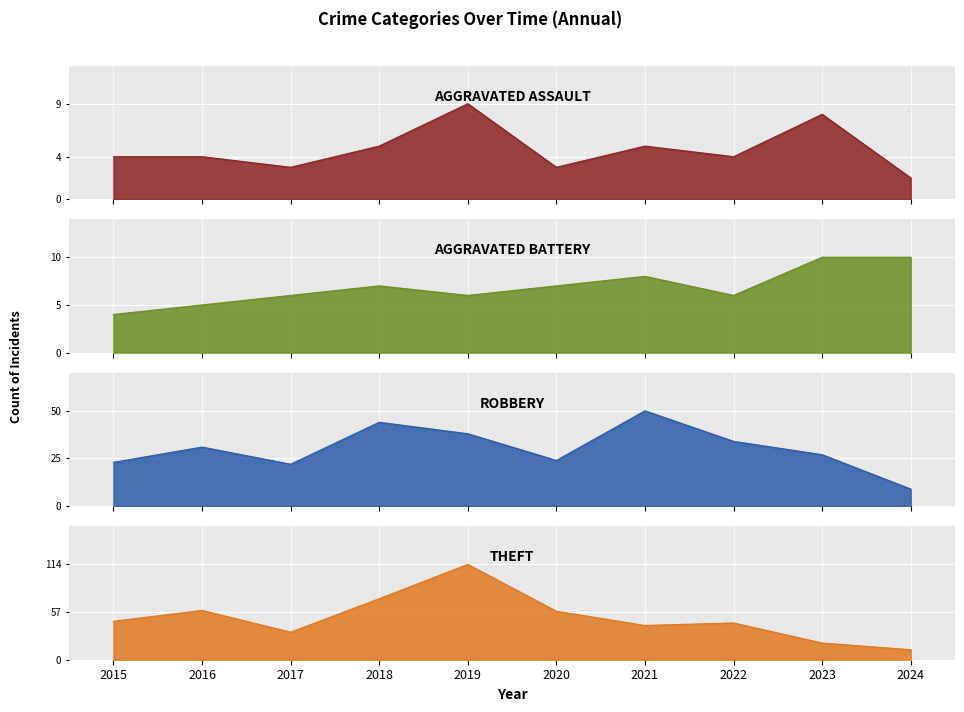

At which label does Aggravated Battery first exceed 7?

2021